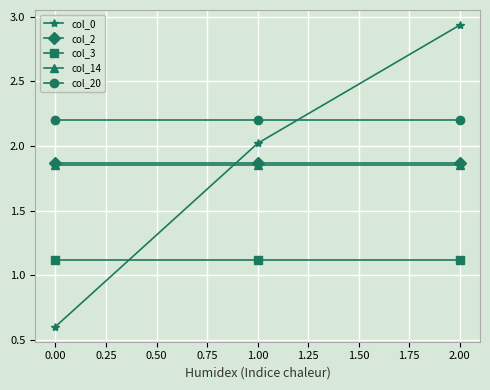

At 0.00, list the series in order from largest to smallest.

col_20, col_2, col_14, col_3, col_0